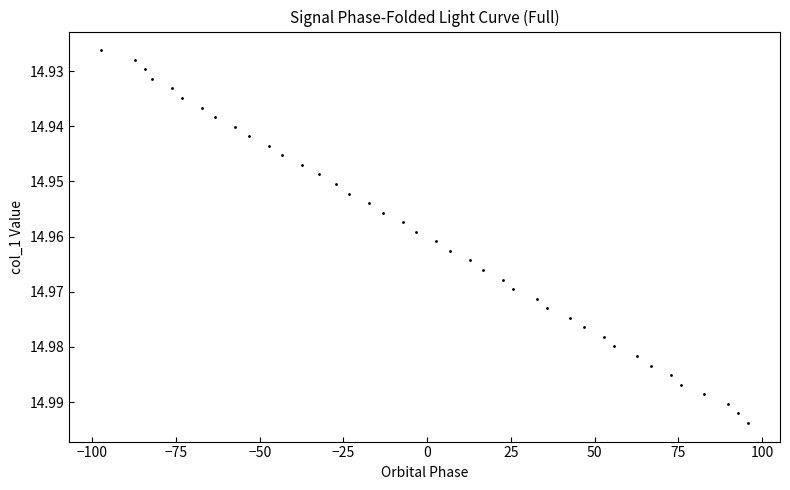

What is the range of X values (max minus min)?

193.0